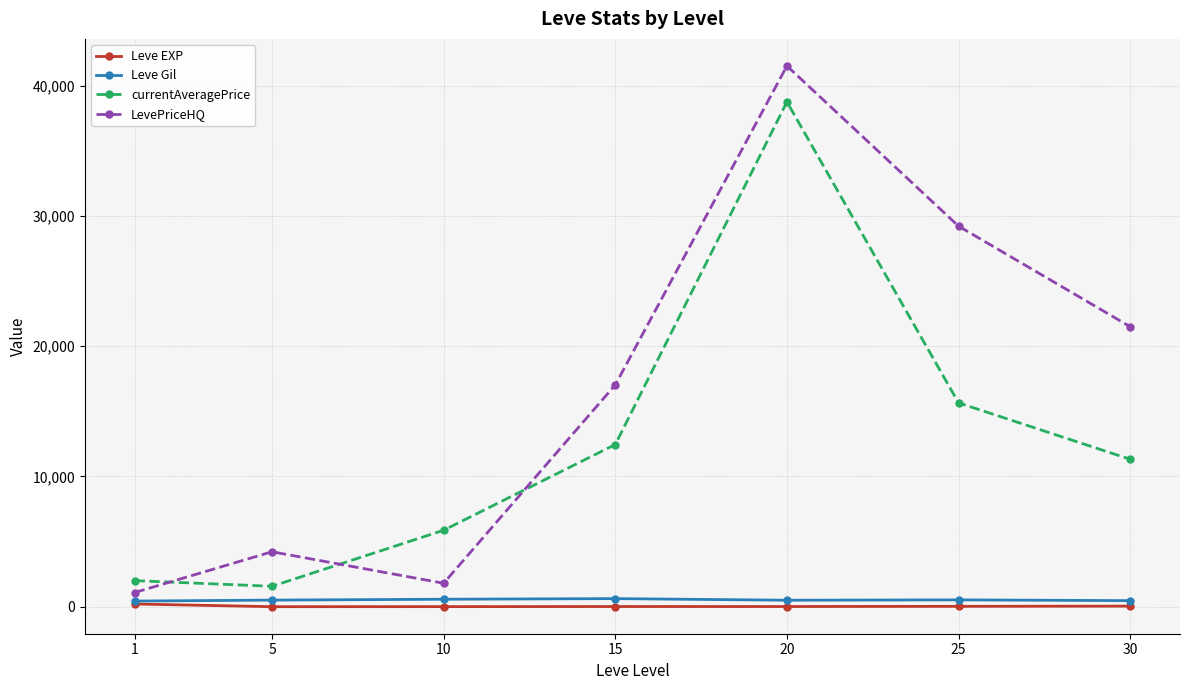

Which series has the largest range (max minus min)?

LevePriceHQ